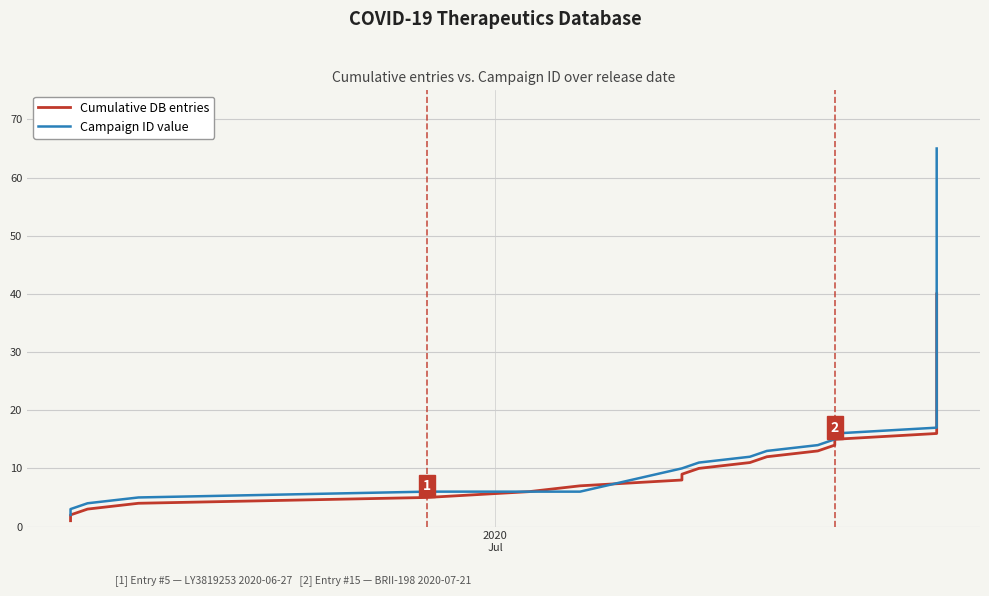

List the series in order of their overall mean, lowest first.

Cumulative DB entries, Campaign ID value